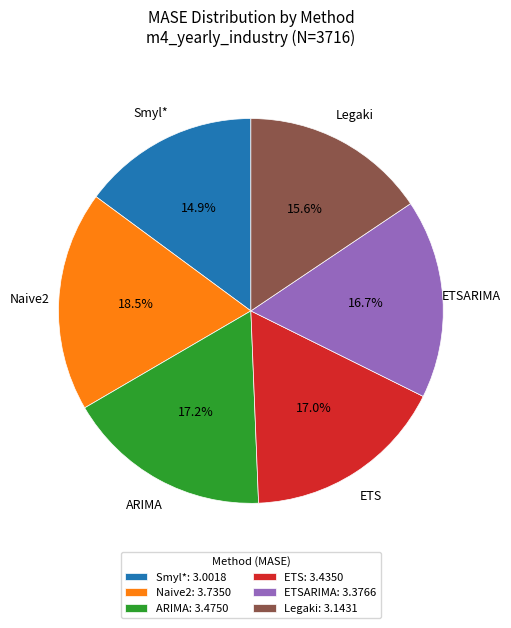

Is it true that ETSARIMA is 17% of the pie?

True